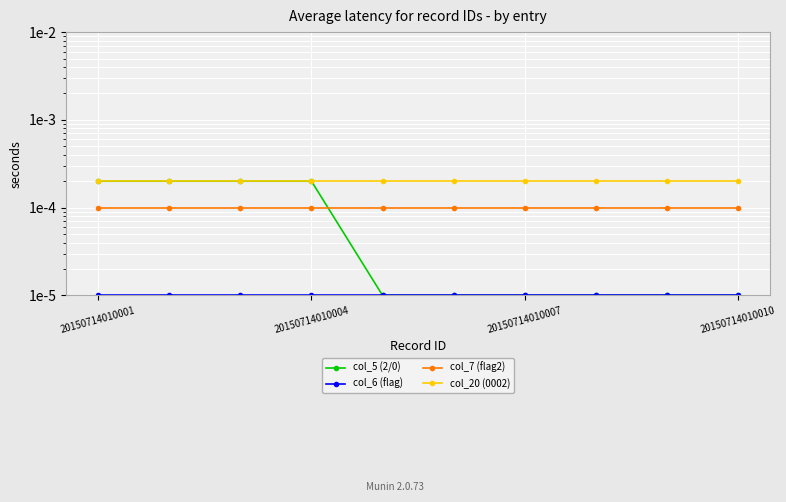

At how many categories does at least one series exceed 0?

10